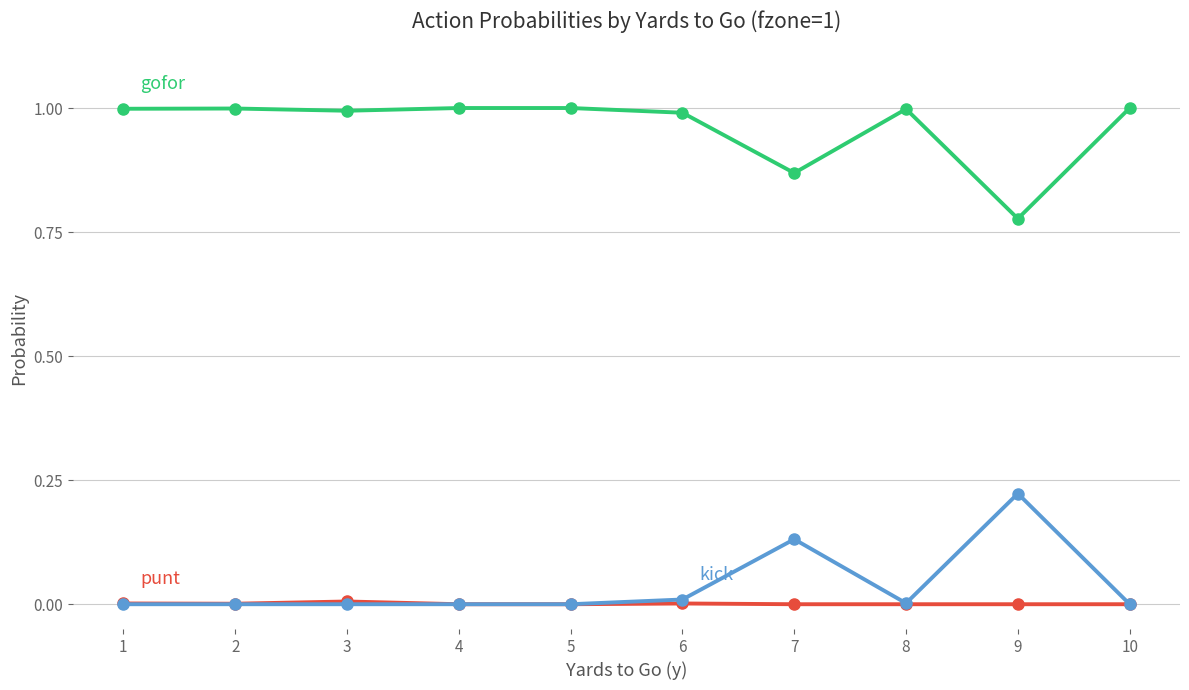

What is the total value across all series at 9?

1.0